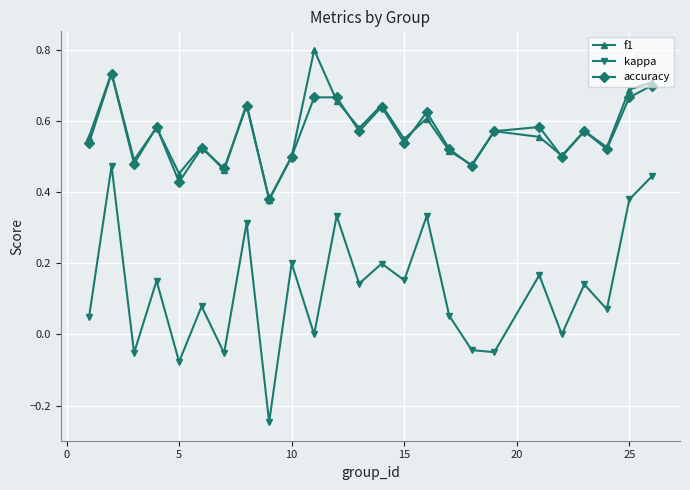

True or false: f1 has more than 2 interior local peaks.

True